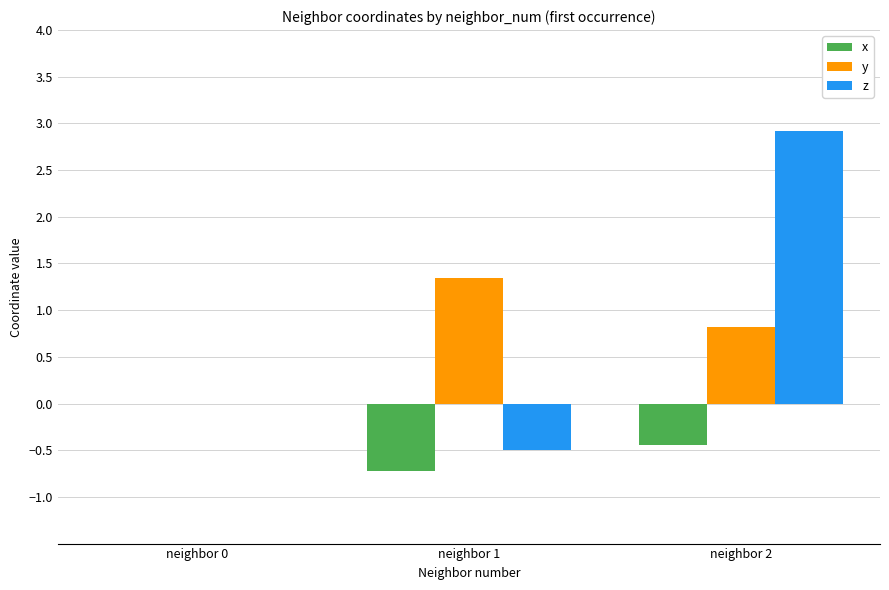

Reading left to right, transcribe all the data shown in this chart.

x: neighbor 0=0.0	neighbor 1=-0.7	neighbor 2=-0.4
y: neighbor 0=0.0	neighbor 1=1.3	neighbor 2=0.8
z: neighbor 0=0.0	neighbor 1=-0.5	neighbor 2=2.9